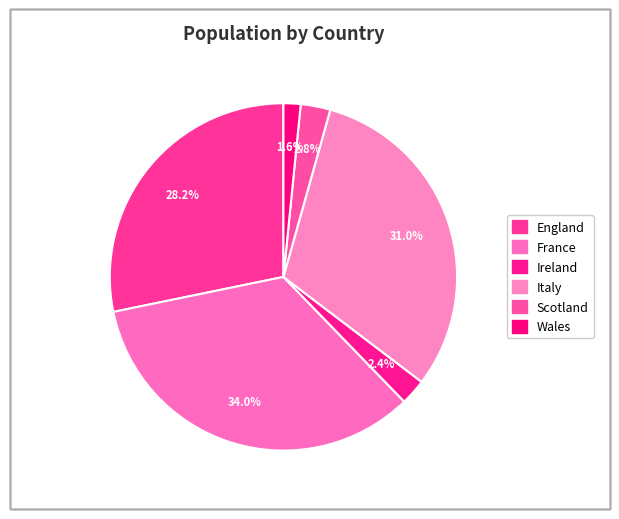

To the nearest percent, what is the difference between the Ireland and England slice percentages?

26%